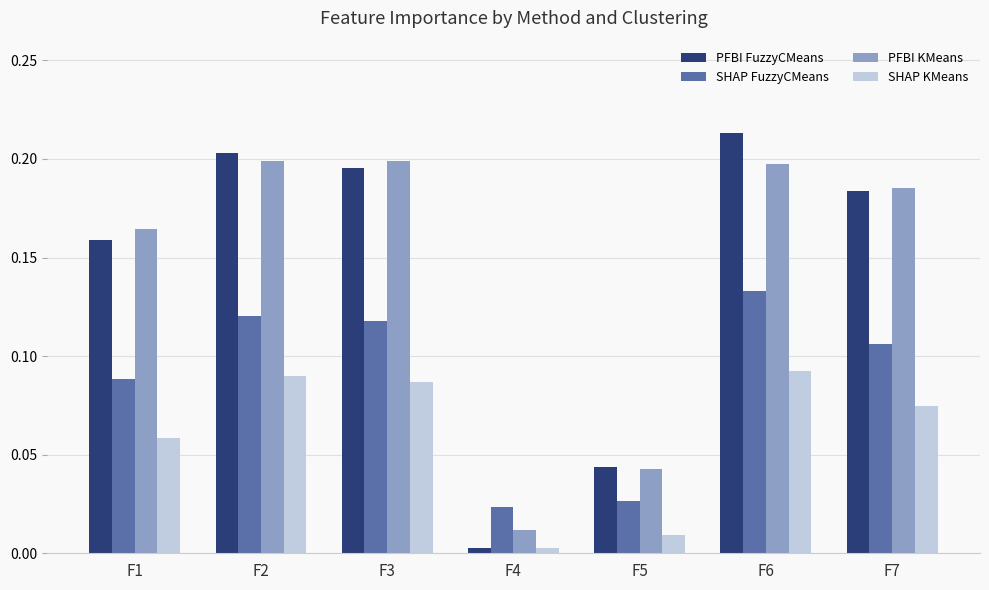

What is the sum of all SHAP FuzzyCMeans values?

0.6